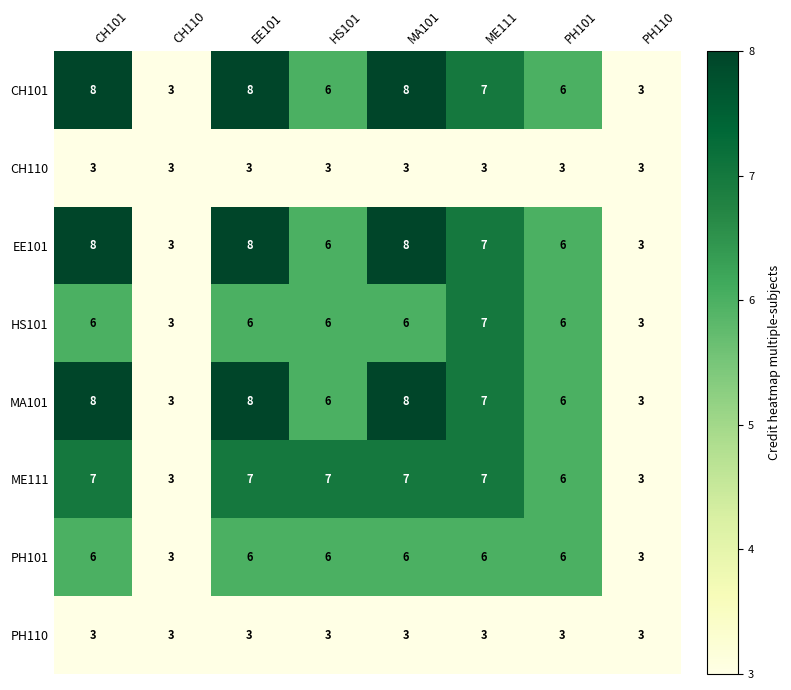

What is the maximum value for ME111?

7